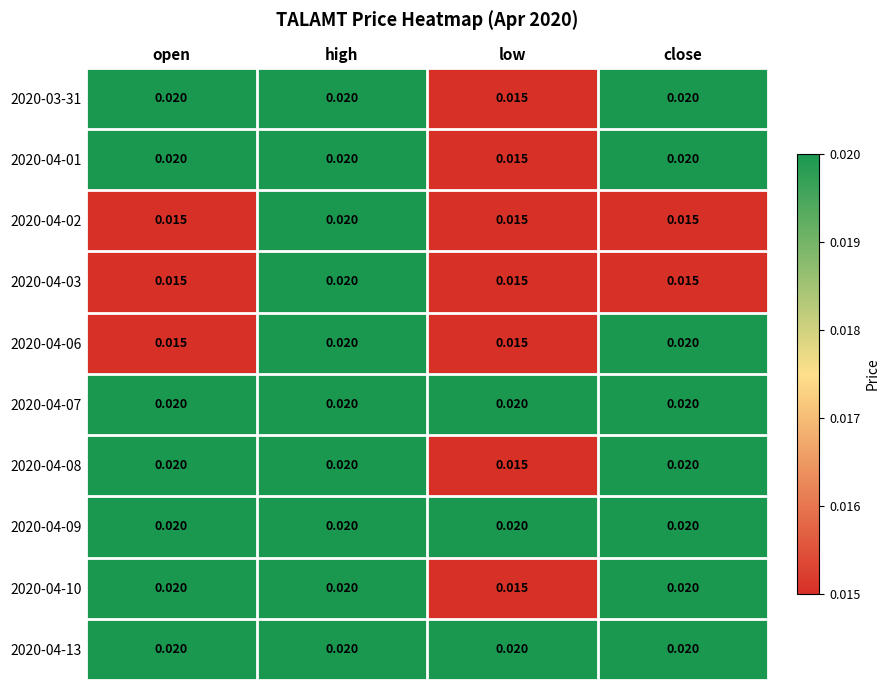

Where is 2020-04-10 nearest to the value 0?

low